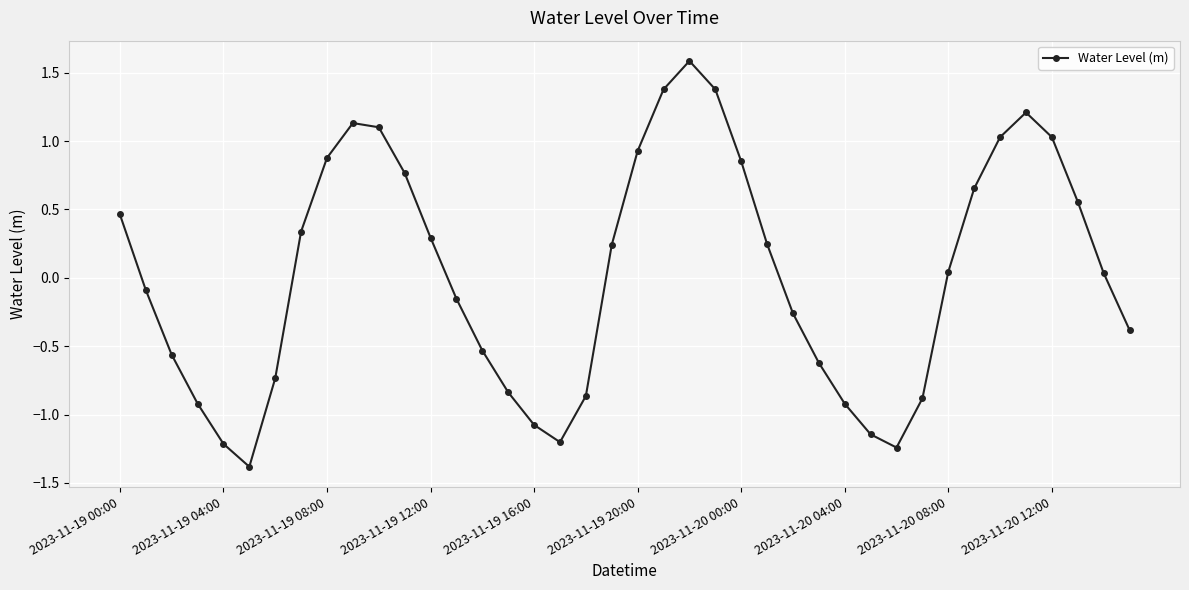

What is the sum of all values?

1.1